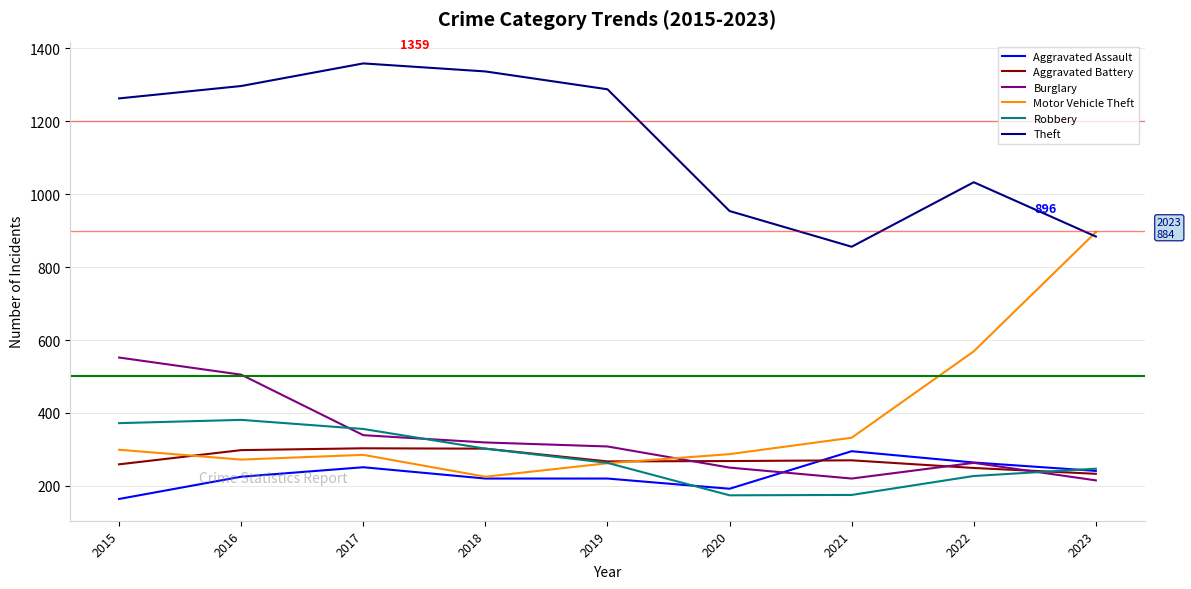

True or false: Theft and Aggravated Battery intersect in this chart.

False